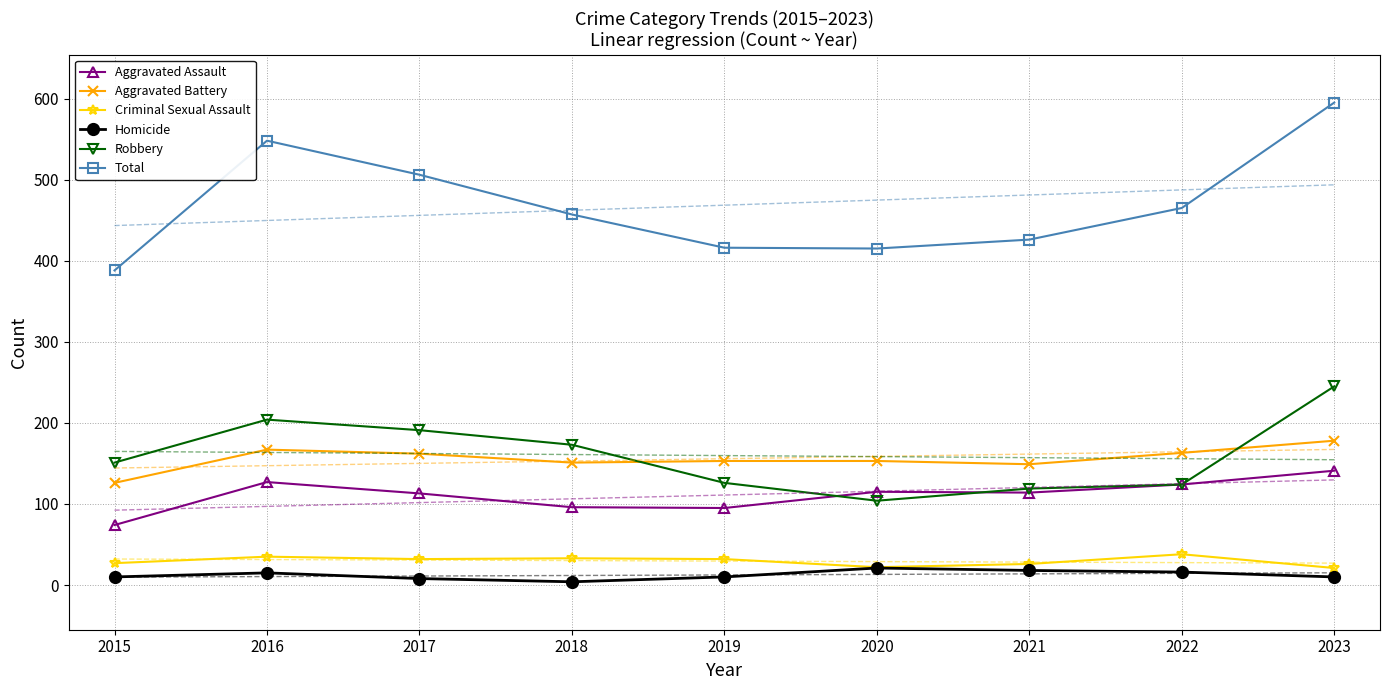

List the labels in order of Robbery value, smallest first.

2020, 2021, 2022, 2019, 2015, 2018, 2017, 2016, 2023